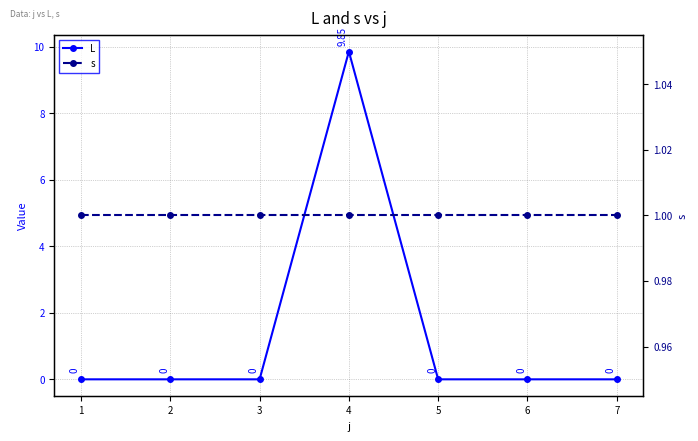

True or false: L has more than 0 interior local peaks.

True